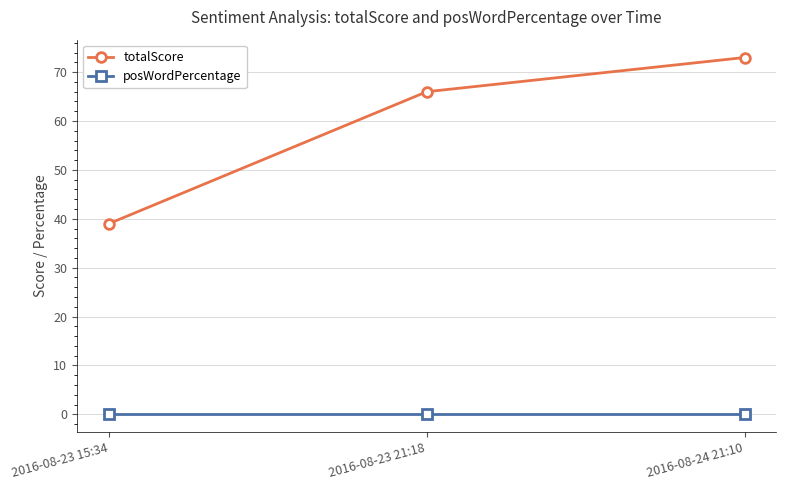

What position from the left is 2016-08-23 15:34?

1